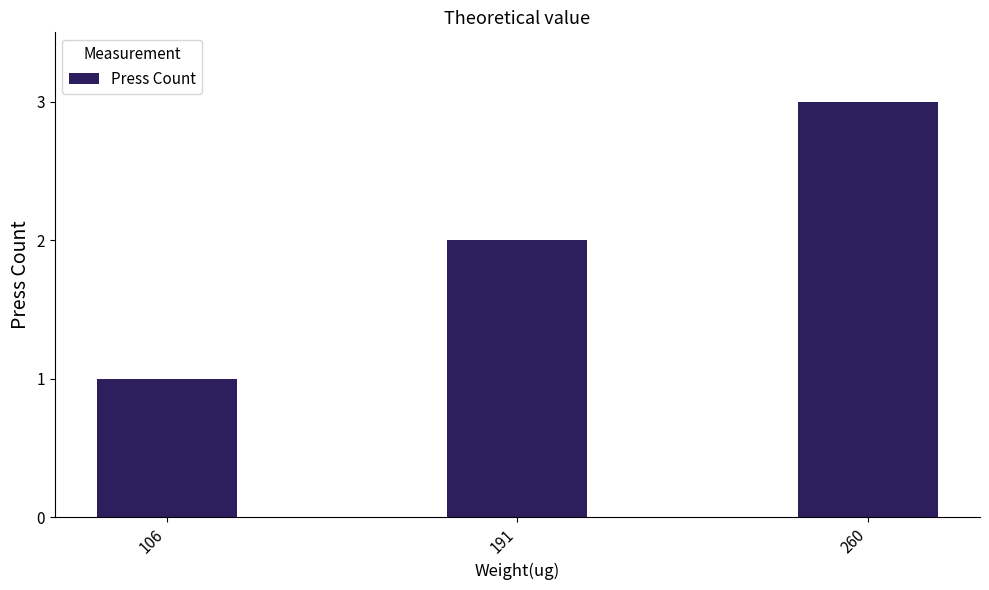

What is the average value?

2